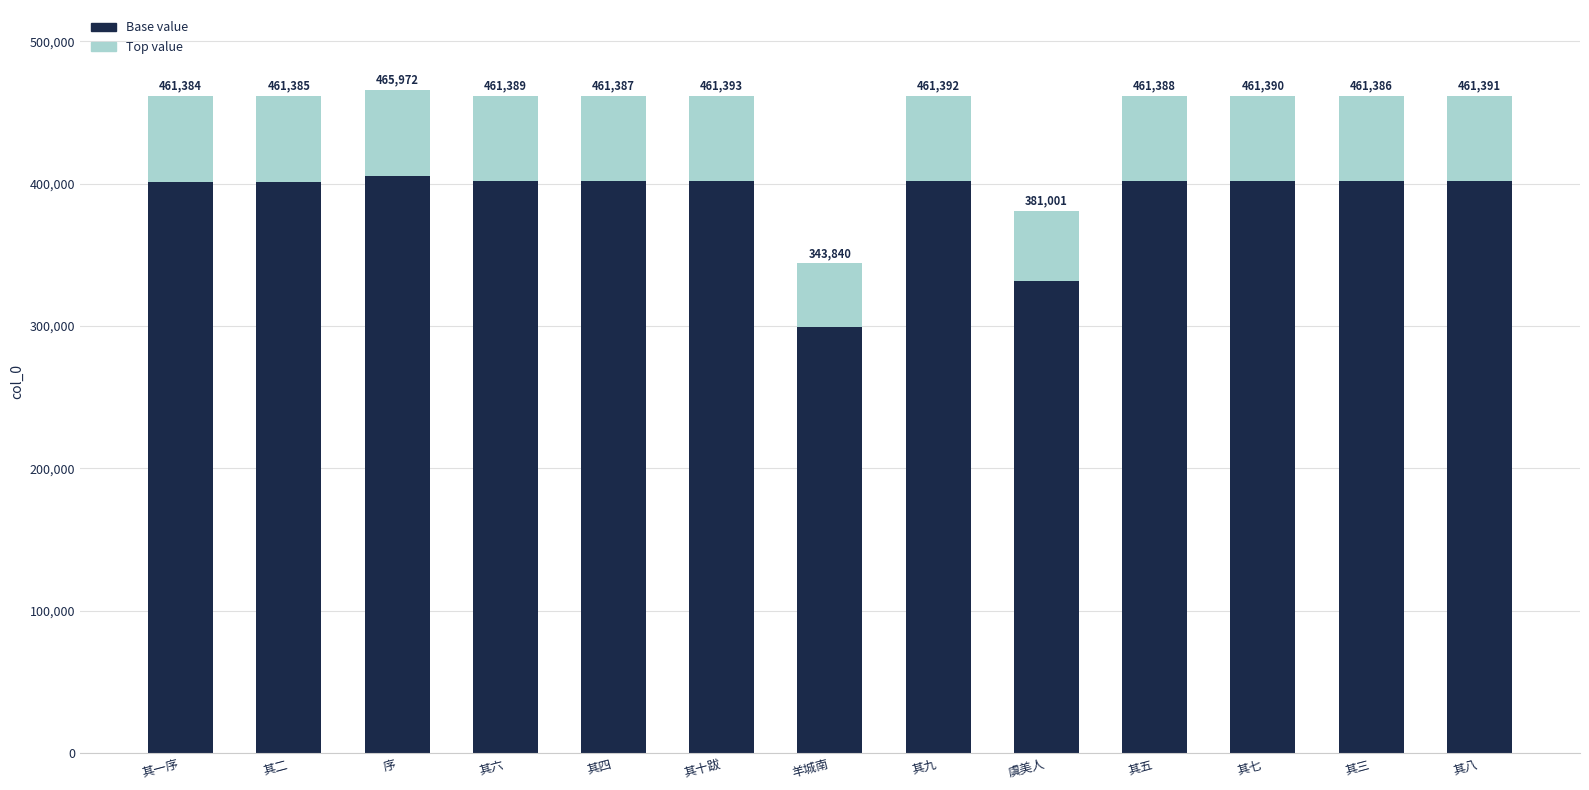

What are all the series names shown in the legend?

Base value, Top value